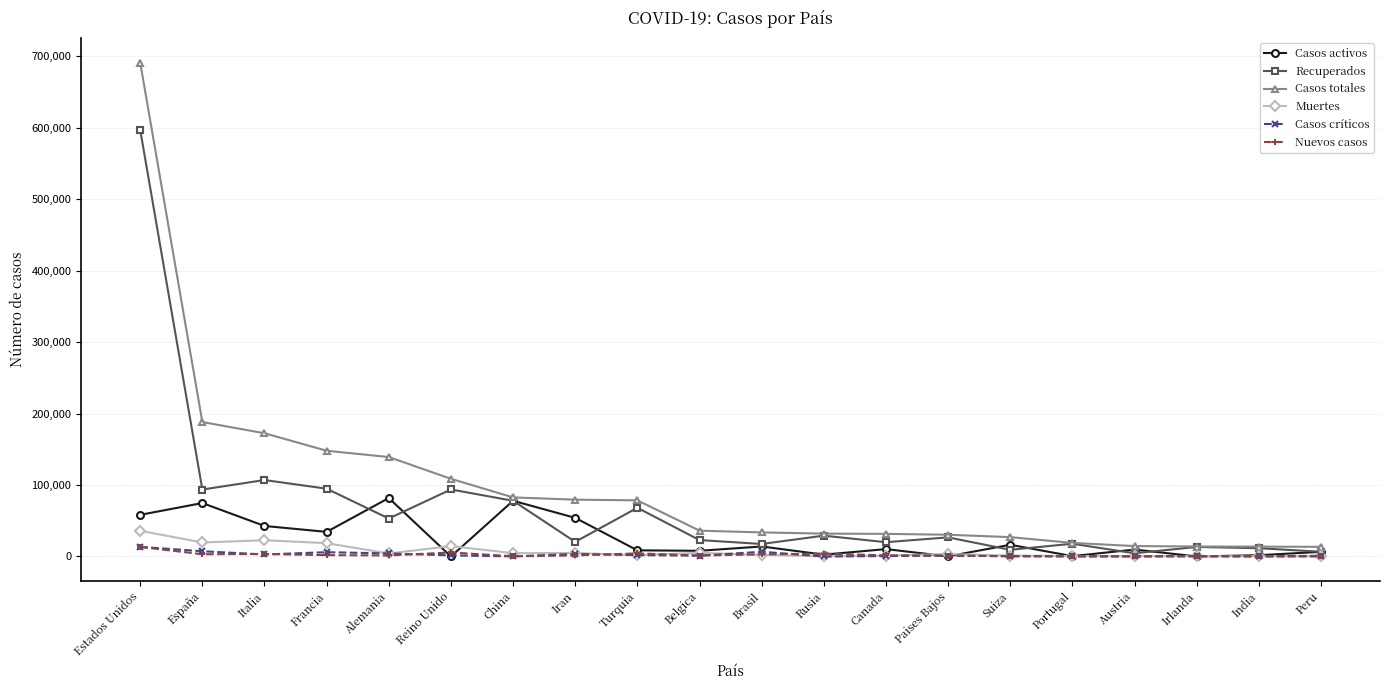

Which series has the largest total across all categories?

Casos totales